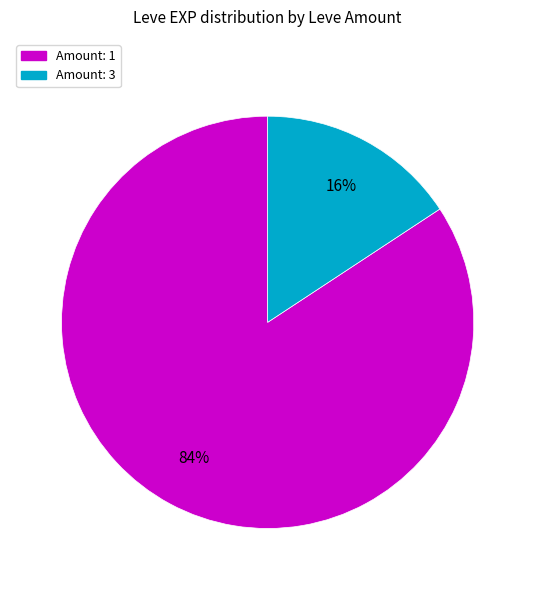

To the nearest percent, what is the average slice percentage?

50%